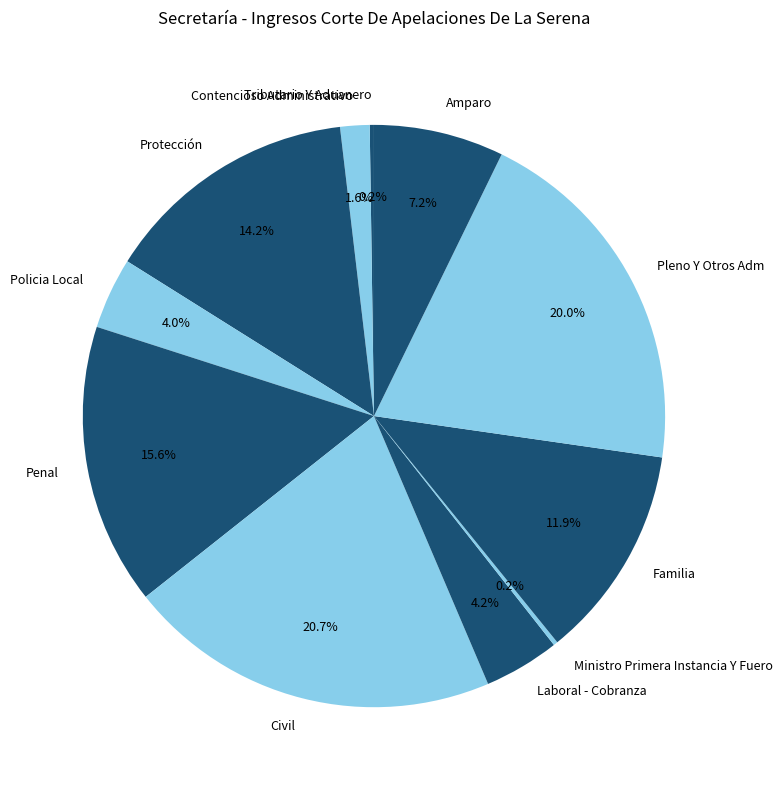

Which slice is the largest?

Civil